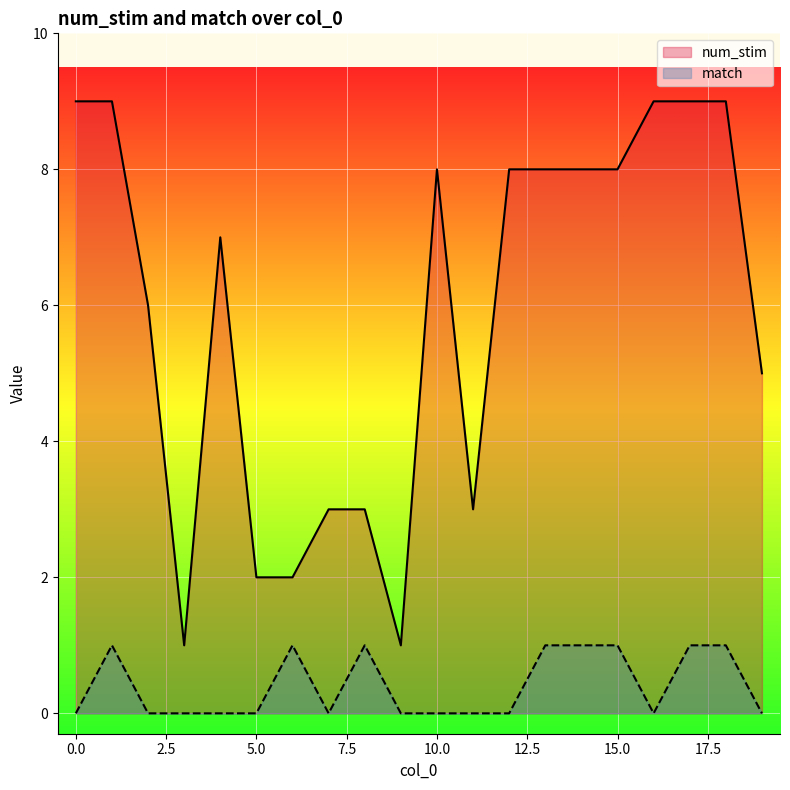

True or false: num_stim and match cross at least once.

False